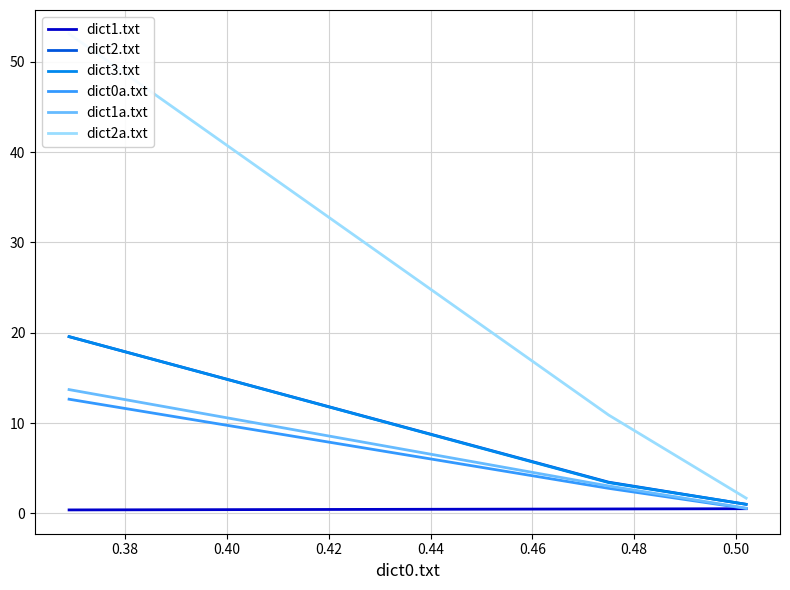

Which series has the widest spread of values?

dict2a.txt